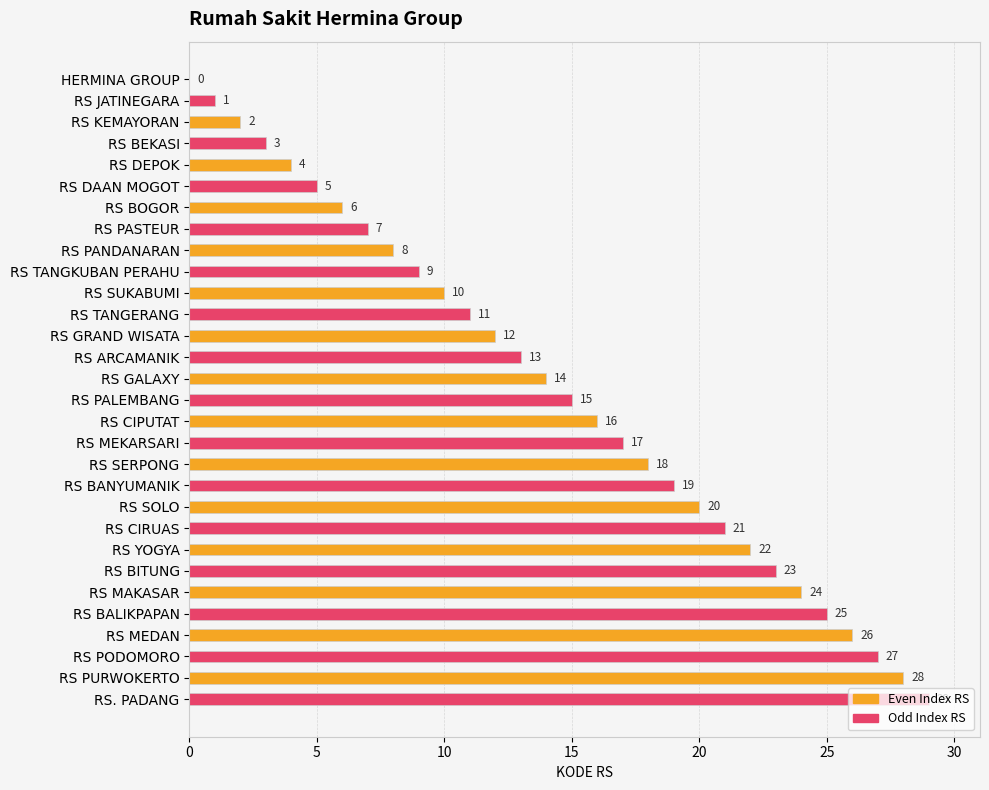

The value at RS TANGERANG is 11. True or false?

True